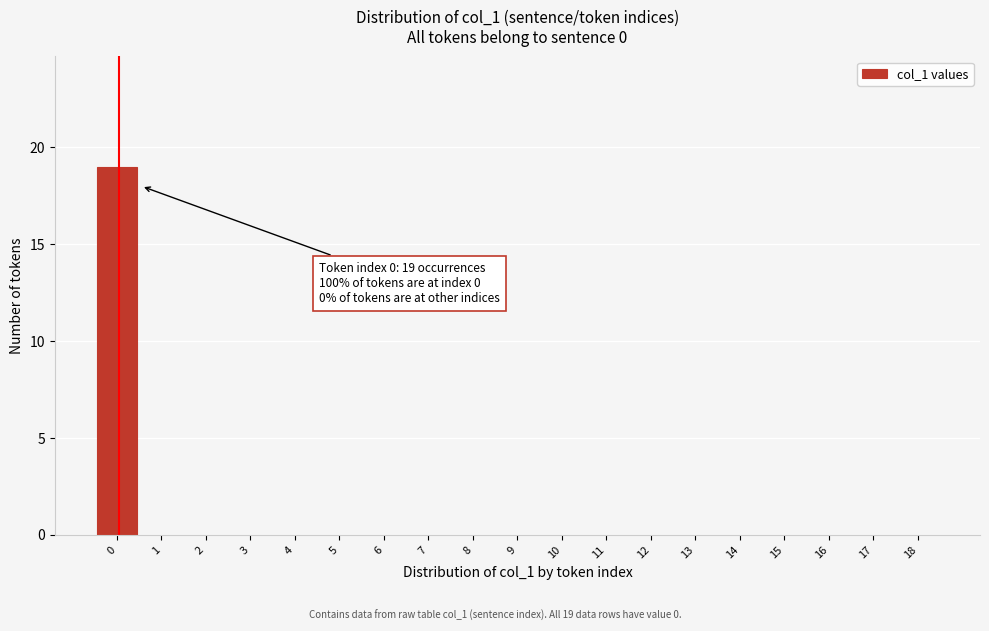

Reading left to right, extract all data points from this chart.

0=19	1=0	2=0	3=0	4=0	5=0	6=0	7=0	8=0	9=0	10=0	11=0	12=0	13=0	14=0	15=0	16=0	17=0	18=0